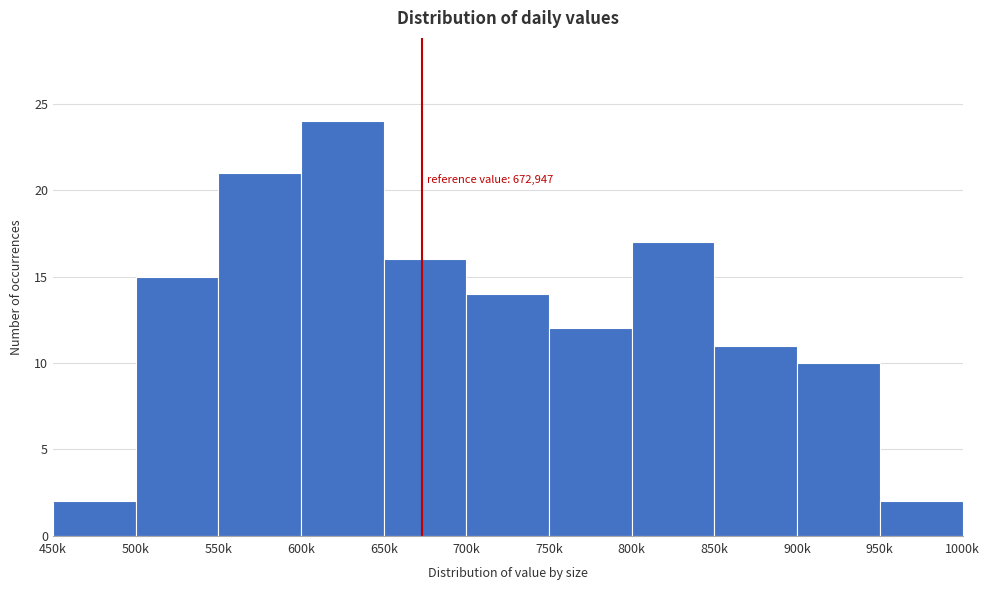

Reading left to right, list all the values displayed in this chart.

2	15	21	24	16	14	12	17	11	10	2